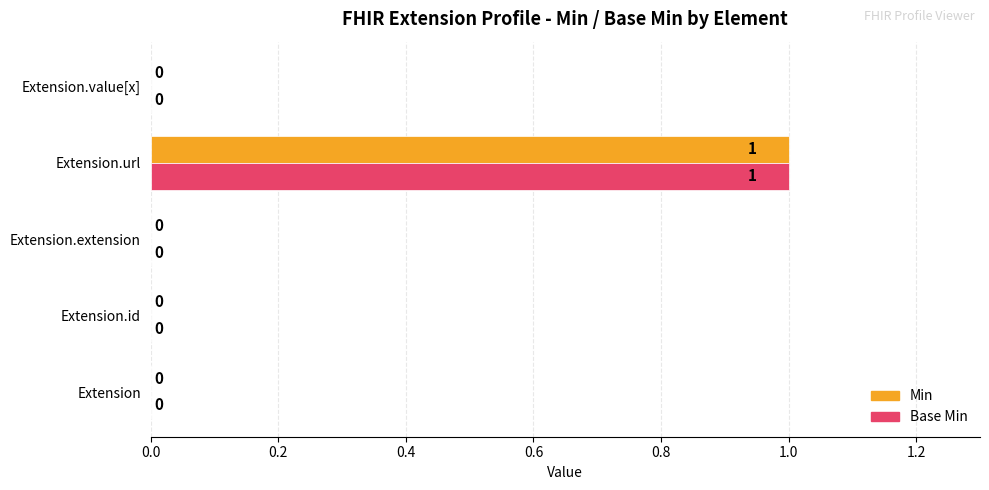

The Min series shows -1 at Extension.extension. True or false?

False